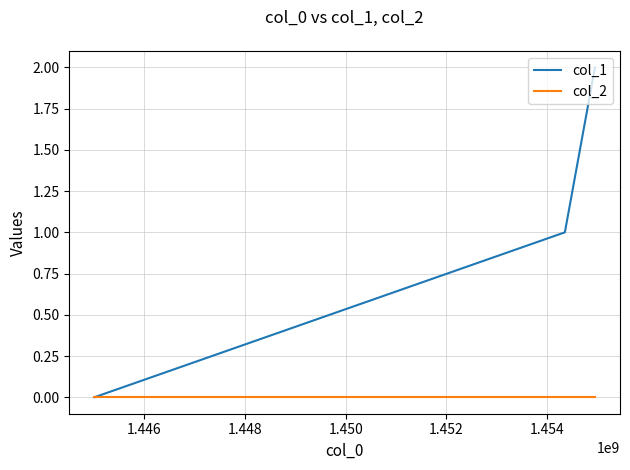

Rank the series by their maximum value, from highest to lowest.

col_1, col_2